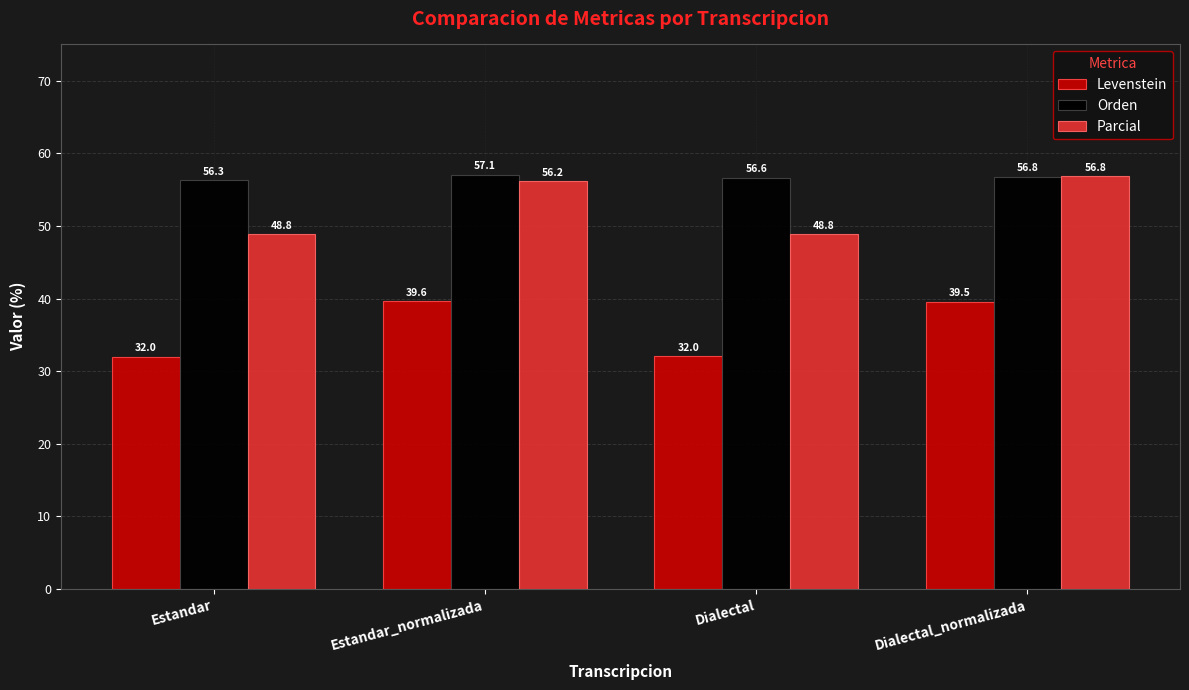

What is the minimum value for Parcial?

48.8